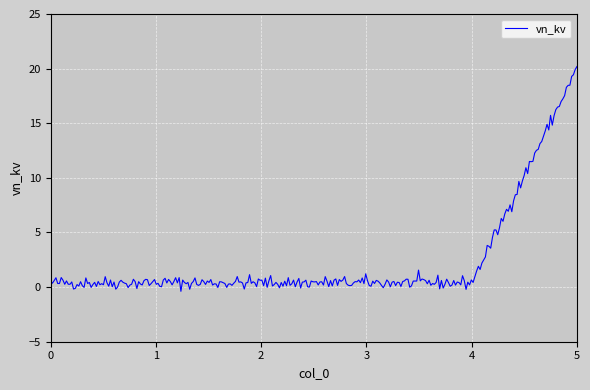

What is the greatest value displayed?

20.2